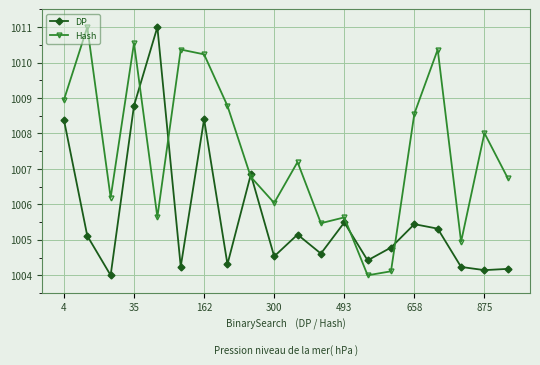

What is the minimum value for DP?

1004.0